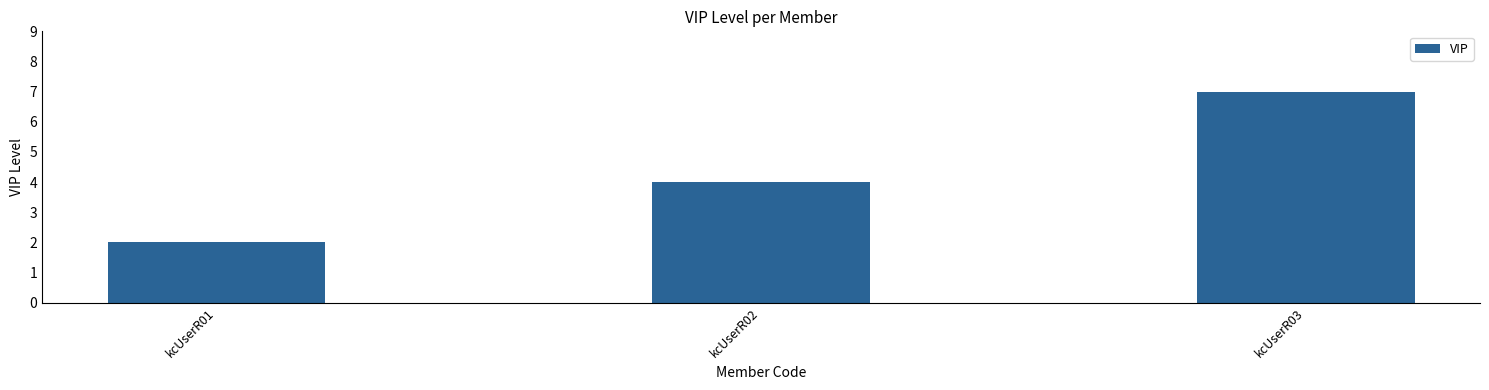

What is the smallest value displayed?

2